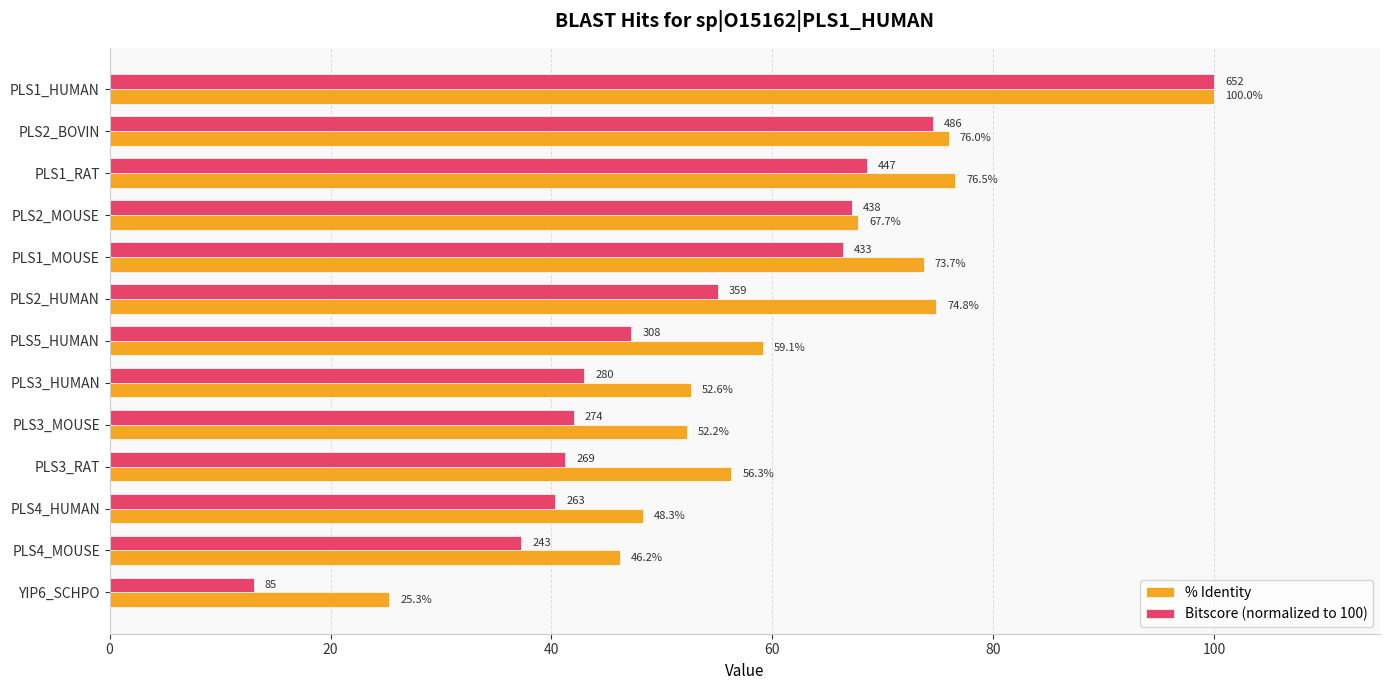

How many data points in Bitscore (normalized to 100) are less than 47?

6